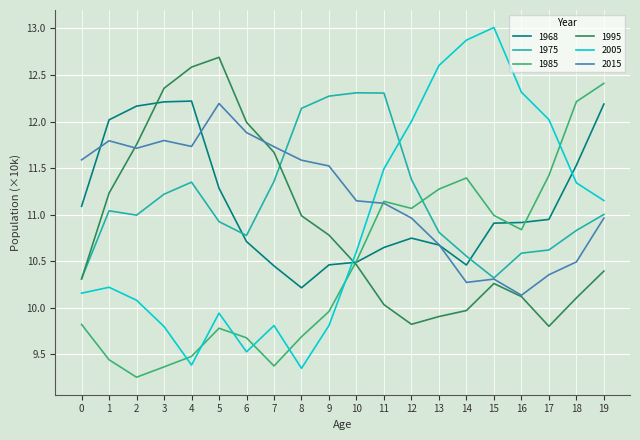

Is the value of 1995 at 2 greater than the value of 1975 at 18?

Yes